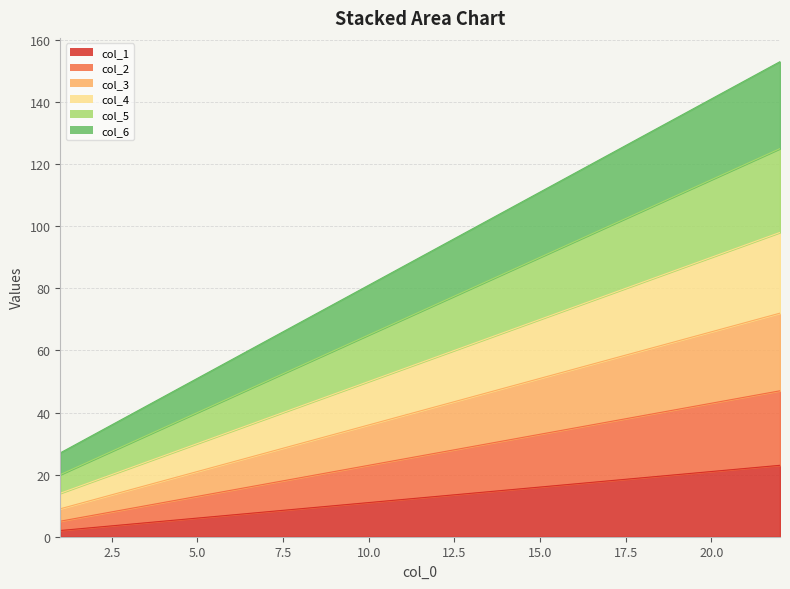

What is the value of the col_3 point at the 1st from the left?

9